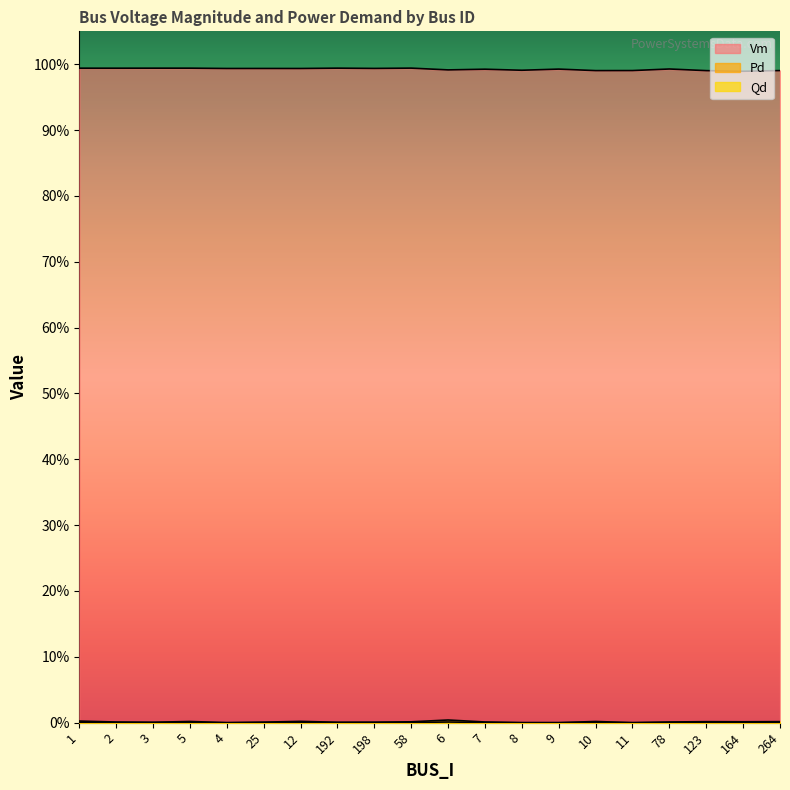

List the labels in order of Vm value, smallest first.

164, 123, 10, 264, 11, 8, 6, 7, 9, 78, 12, 4, 25, 198, 2, 1, 3, 5, 192, 58